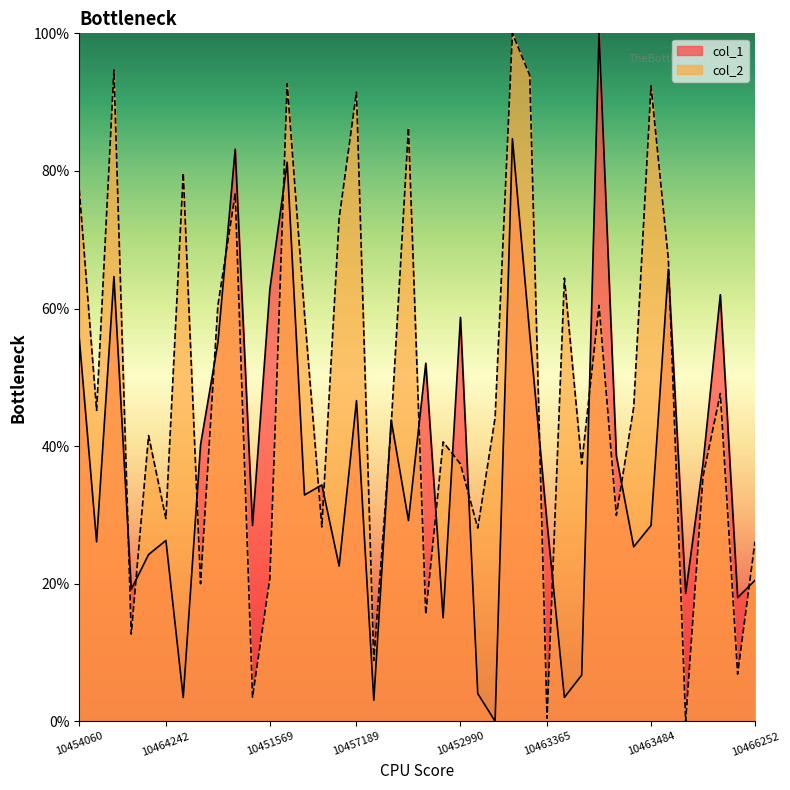

At which label is col_2 closest to 50?

10451847